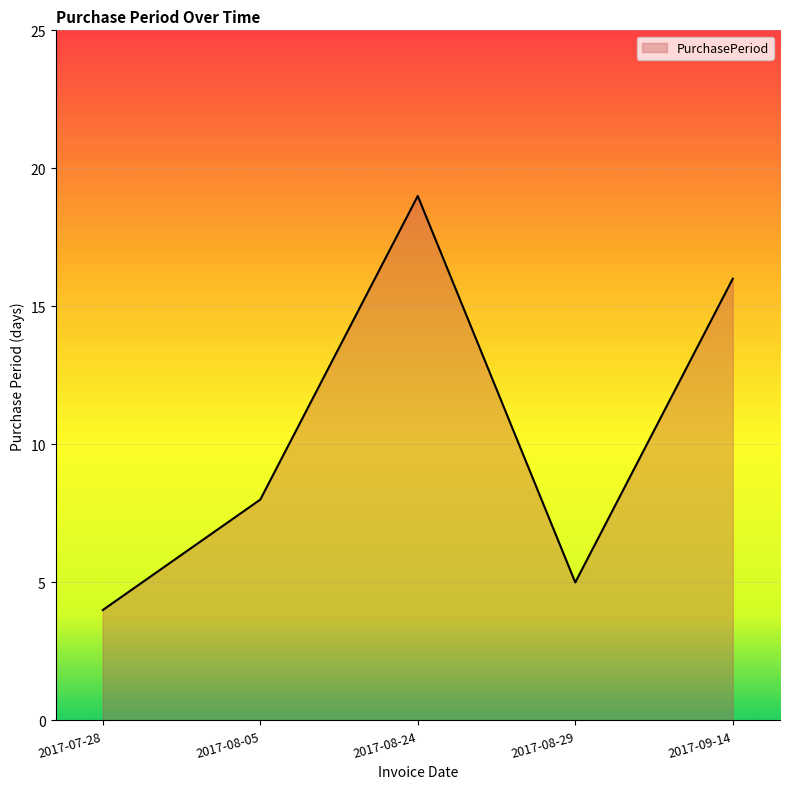

Rank the categories by value from highest to lowest.

2017-08-24, 2017-09-14, 2017-08-05, 2017-08-29, 2017-07-28